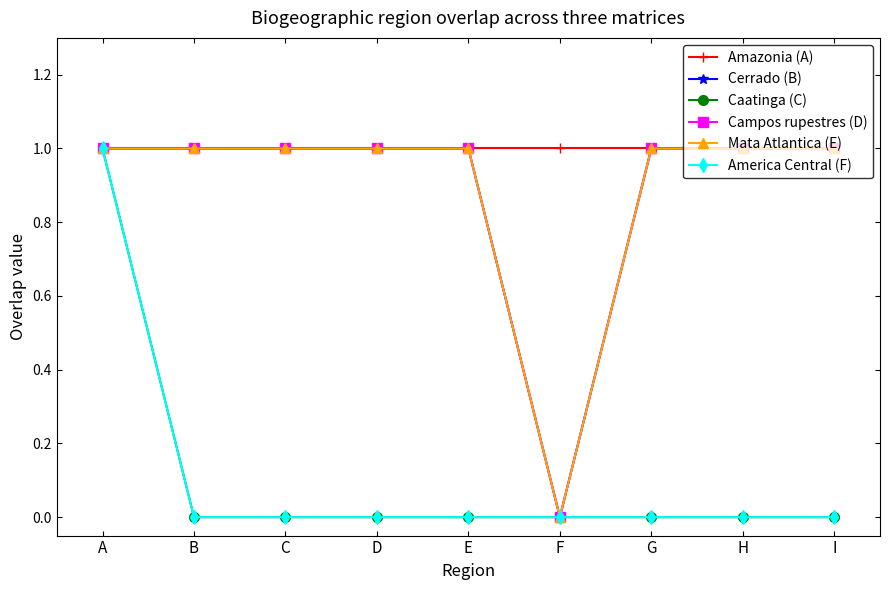

Is this an area chart (filled region under the line)?

No